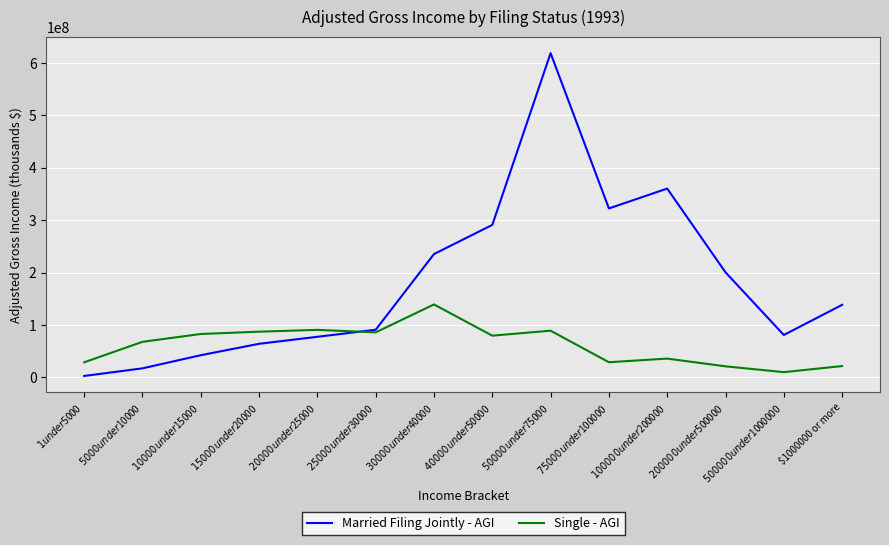

In Single - AGI, how many points are lower than both neighbors (excluding endpoints)?

4